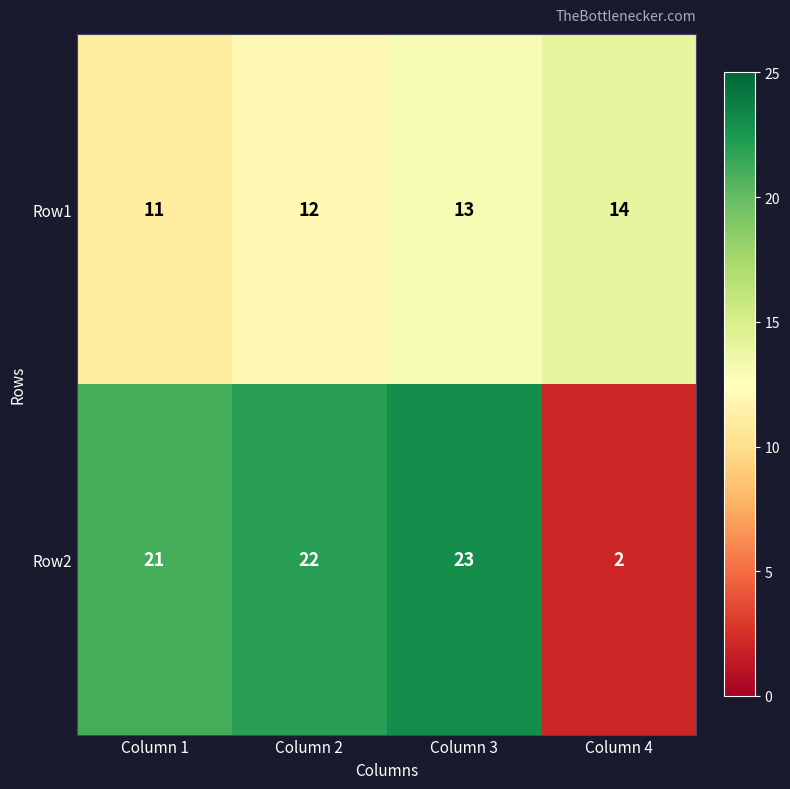

Which series changed the most between Column 3 and Column 4?

Row2